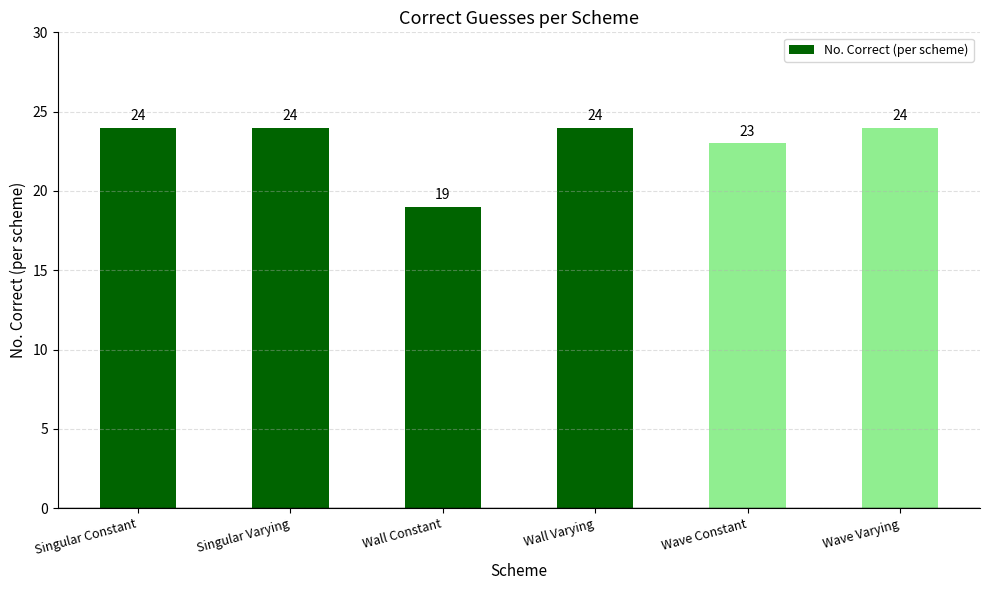

Which label corresponds to the smallest value in the chart?

Wall Constant